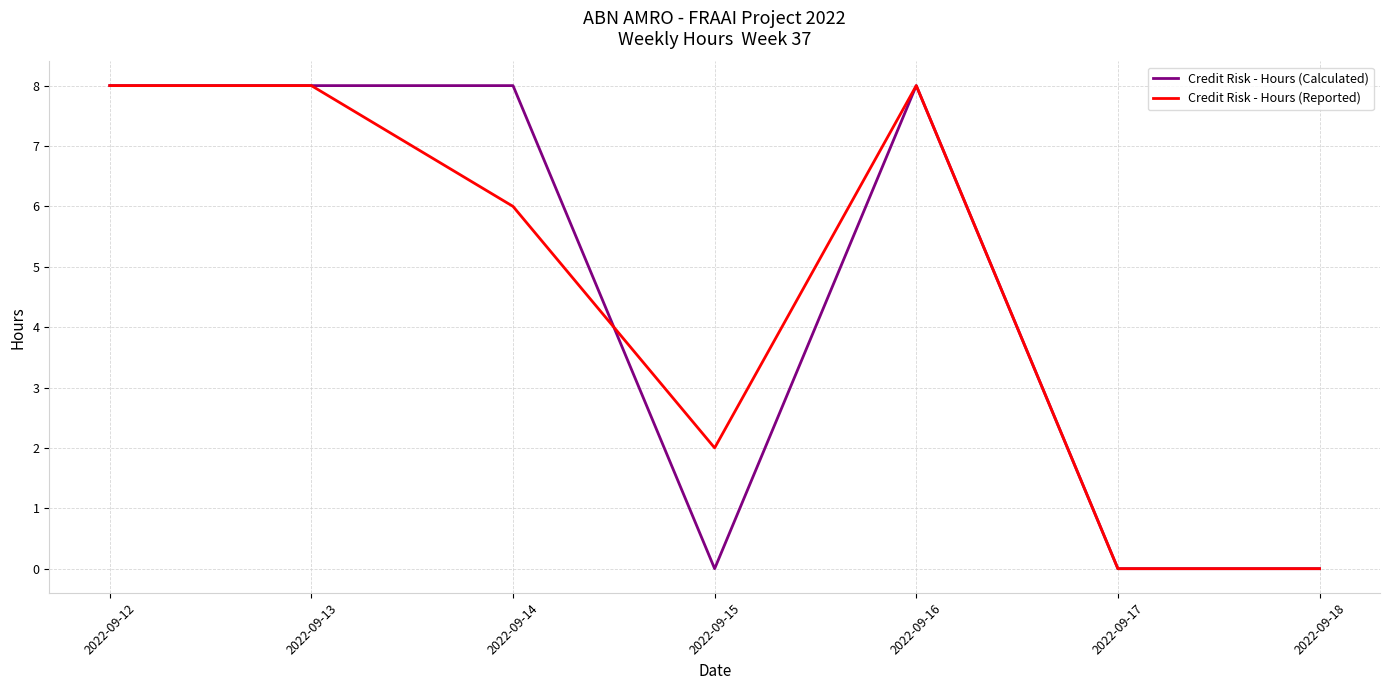

The Credit Risk - Hours (Reported) series shows -3 at 2022-09-17. True or false?

False